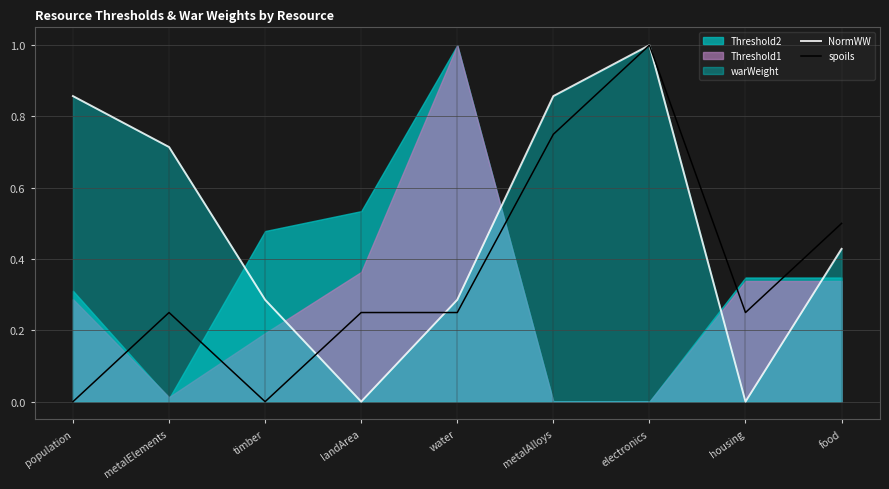

Which series changed the most between population and metalAlloys?

spoils